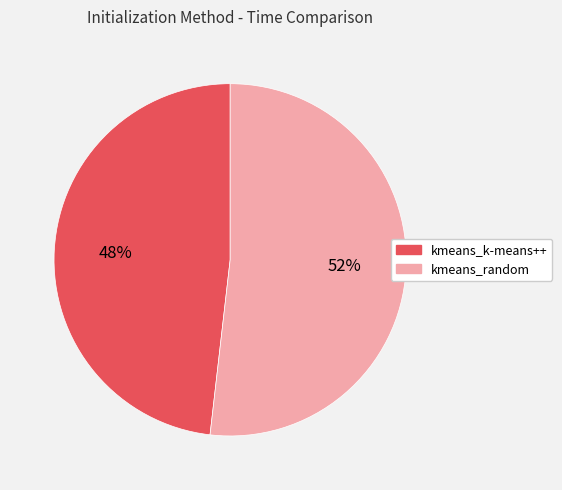

To the nearest percent, what is the difference between the largest and smallest slice percentages?

4%